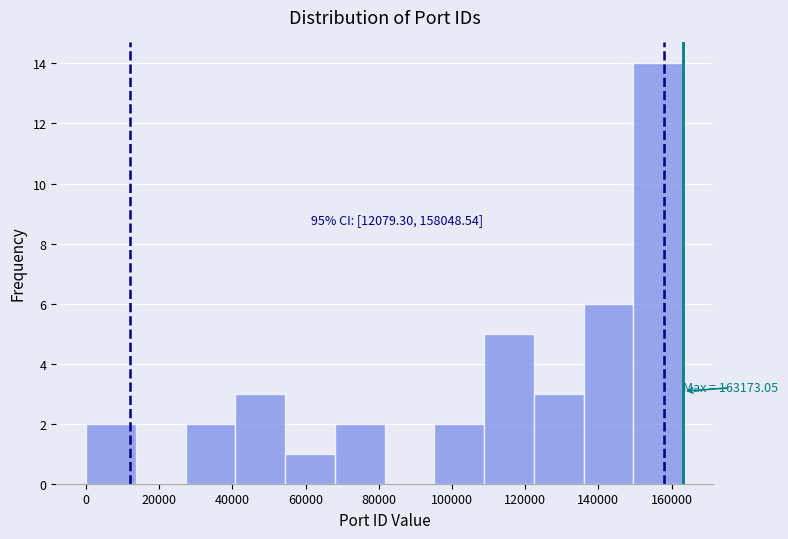

Which range on the x-axis has the tallest bar?

150000 to 164000